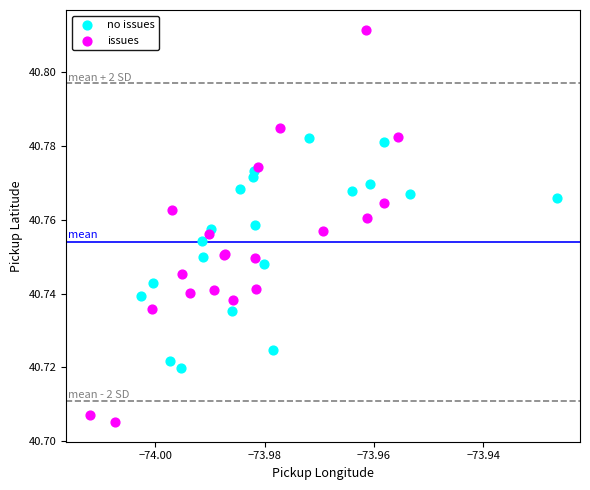

Which series has the largest Y range (max minus min)?

issues